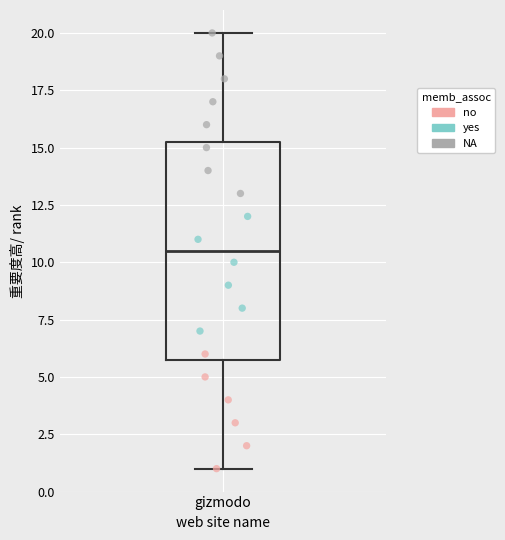

Read this box plot against the y-axis: the position of the median line, the range covered by the box, and the ends of both whiskers. The values are not printed on the chart, so give them approximately, as read against the axis.

median 10.5, box 6.0 to 15.5, whiskers 1.0 to 20.0